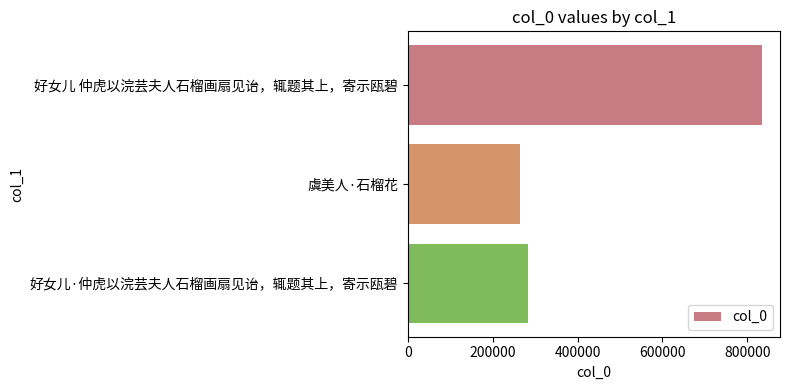

How many categories are shown in the chart?

3